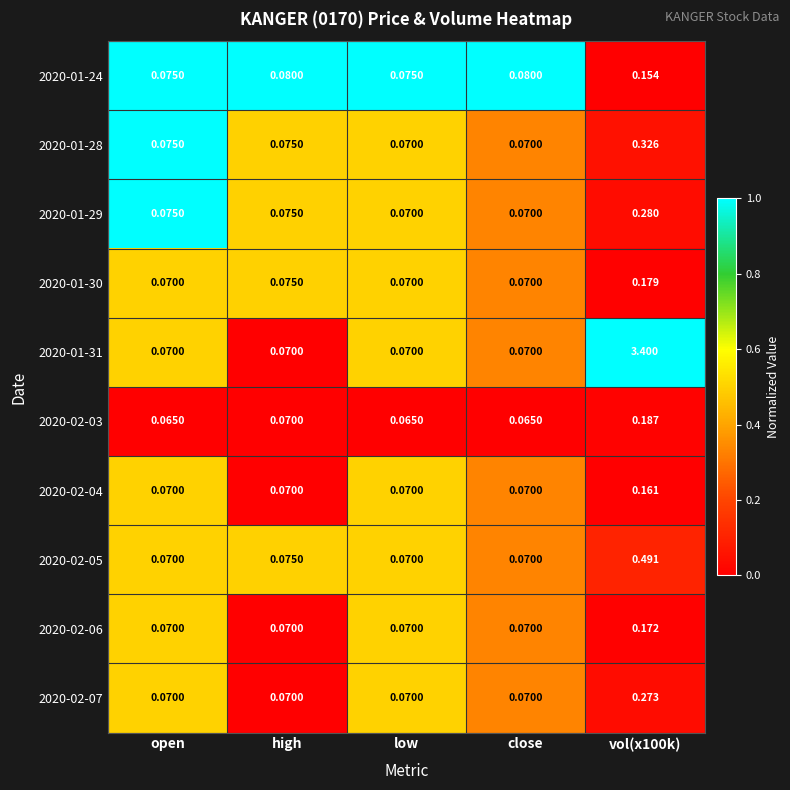

Is the value of 2020-01-29 at vol(x100k) greater than the value of 2020-02-07 at high?

Yes